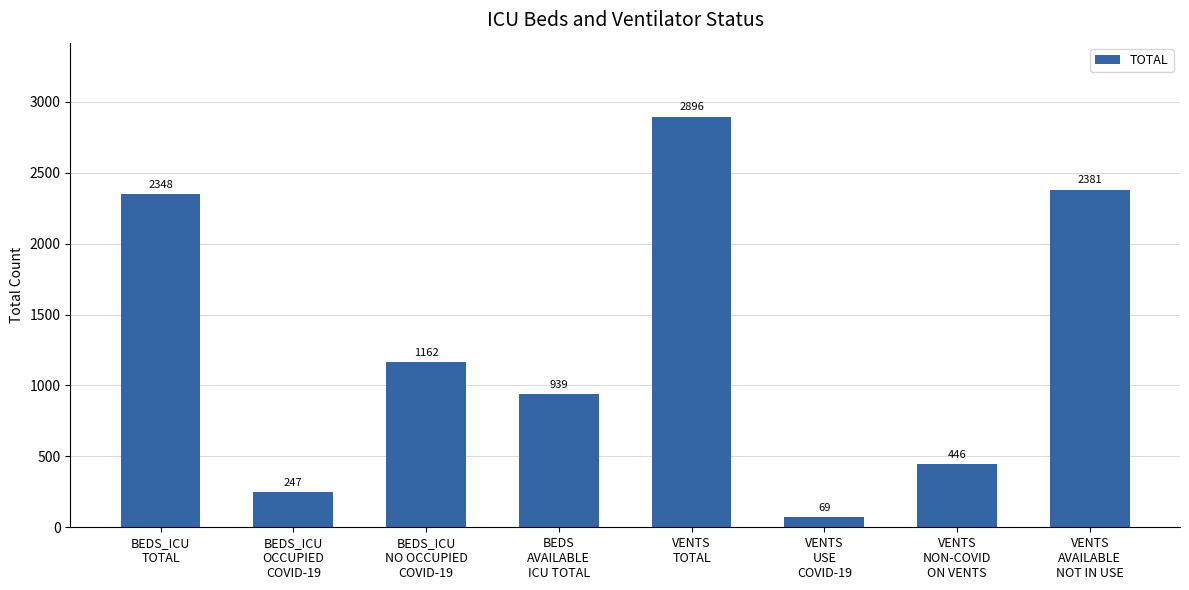

List the labels in order of value, largest first.

VENTS
TOTAL, VENTS
AVAILABLE
NOT IN USE, BEDS_ICU
TOTAL, BEDS_ICU
NO OCCUPIED
COVID-19, BEDS
AVAILABLE
ICU TOTAL, VENTS
NON-COVID
ON VENTS, BEDS_ICU
OCCUPIED
COVID-19, VENTS
USE
COVID-19